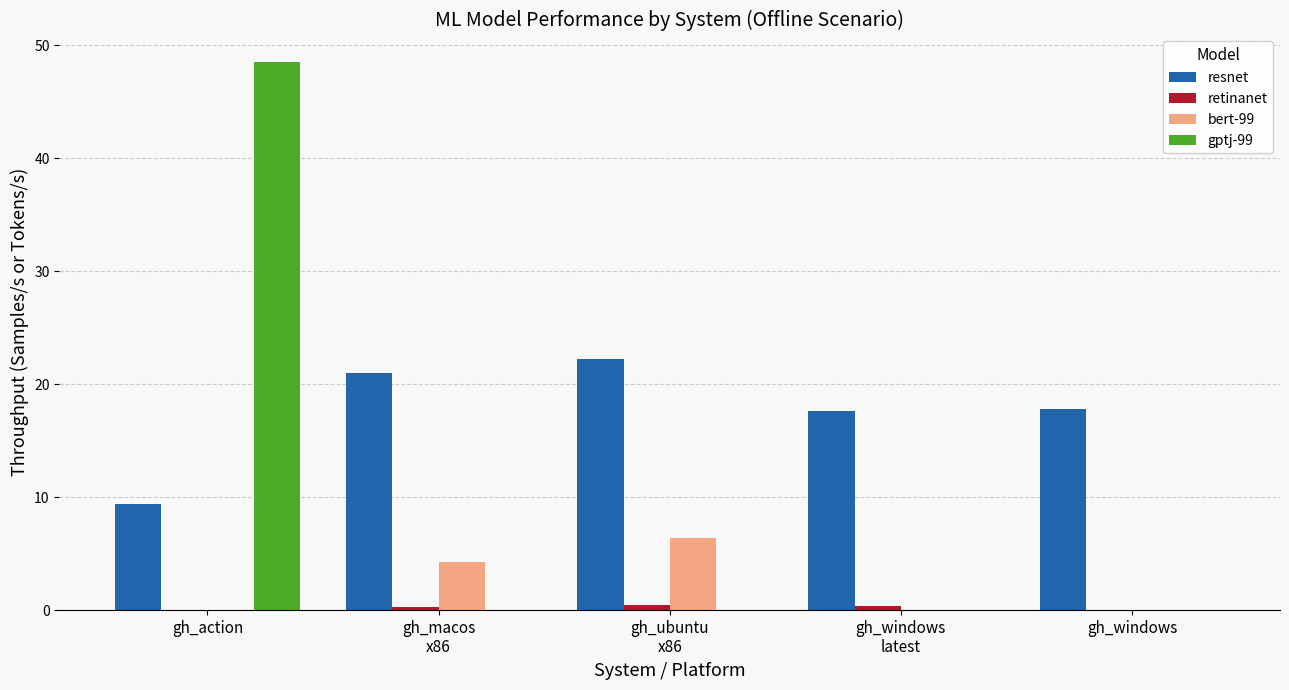

The resnet series shows 3.7 at gh_action. True or false?

False